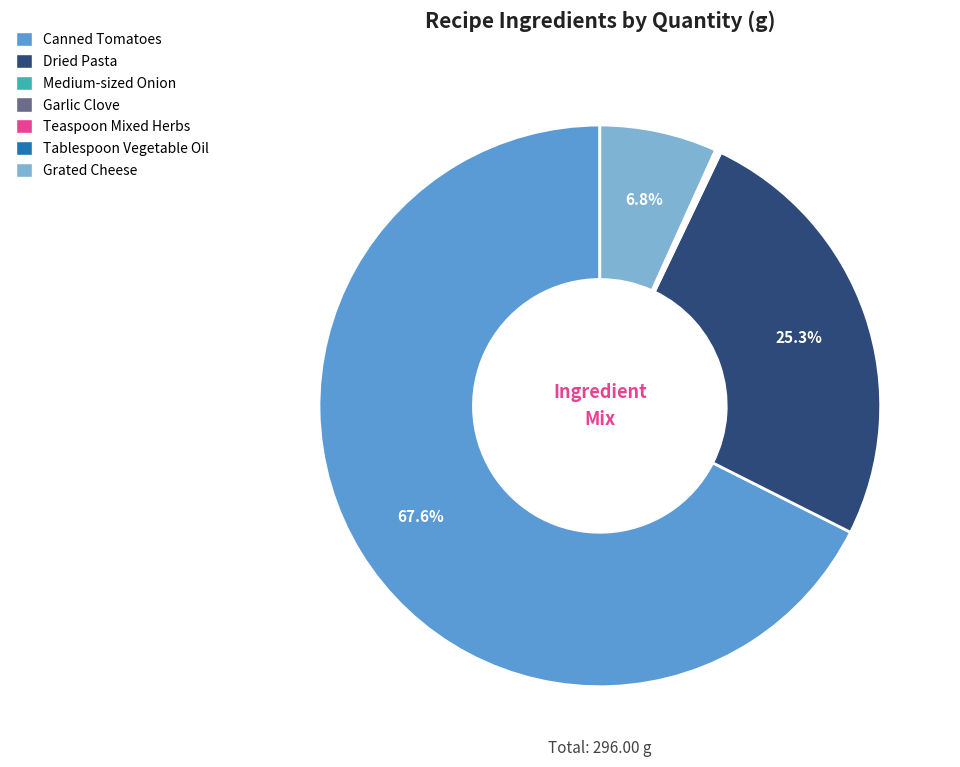

Is there a majority slice in this chart?

Yes